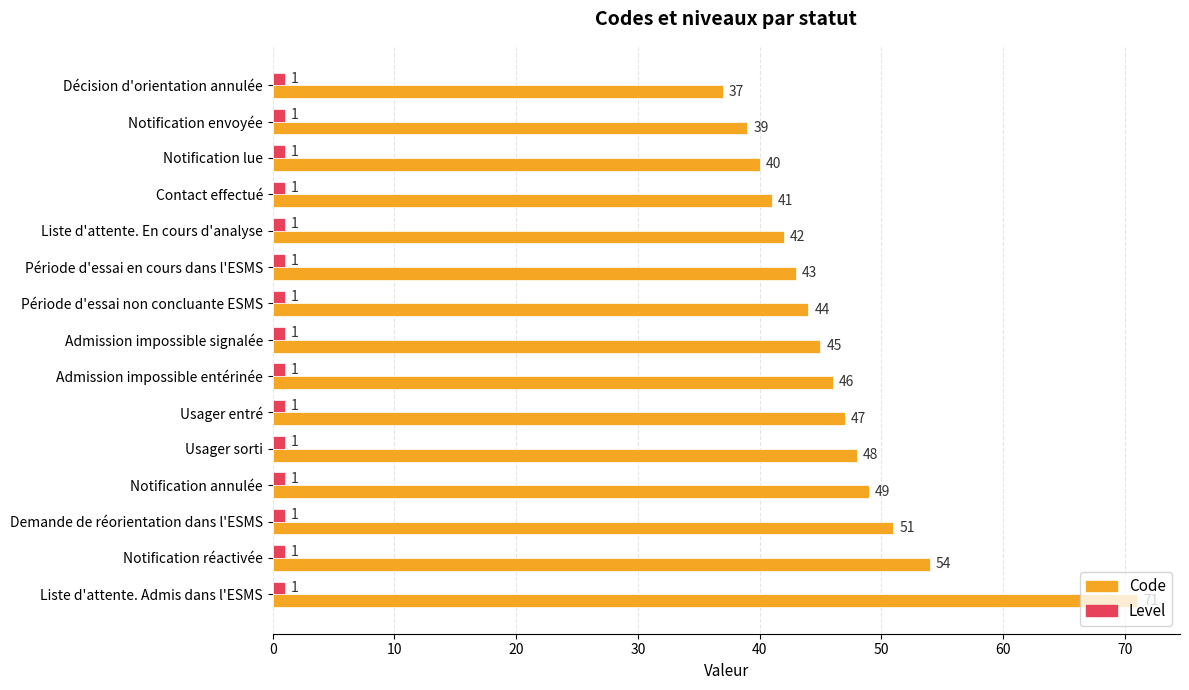

At which label is Code closest to 54?

Notification réactivée